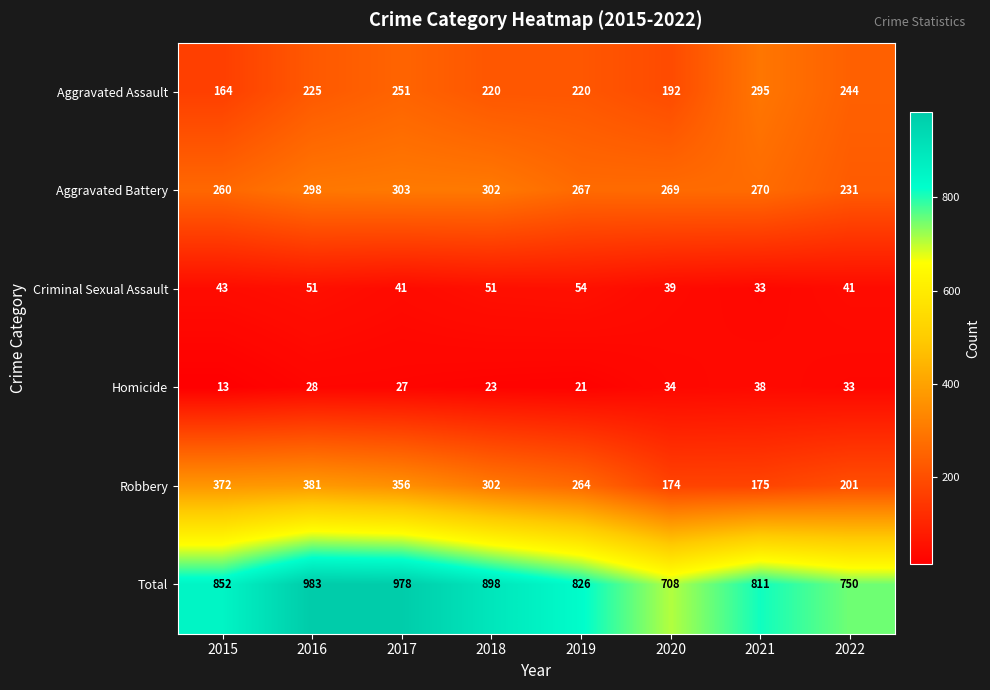

What is the difference between the maximum and second lowest values in the Homicide series?

17